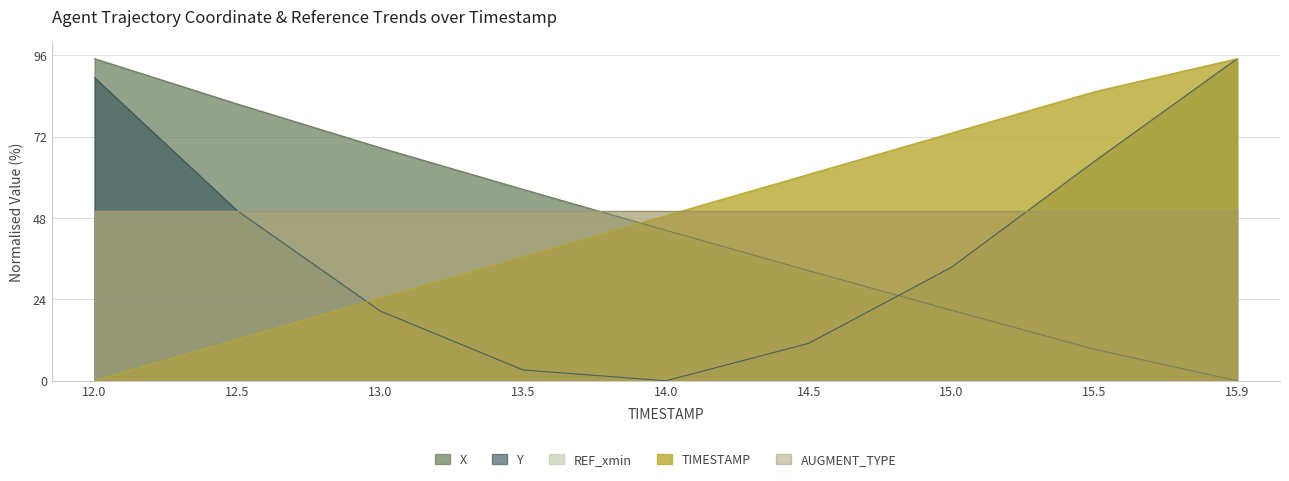

What is the sum of the X values at 12.0 and 15.5?

104.3